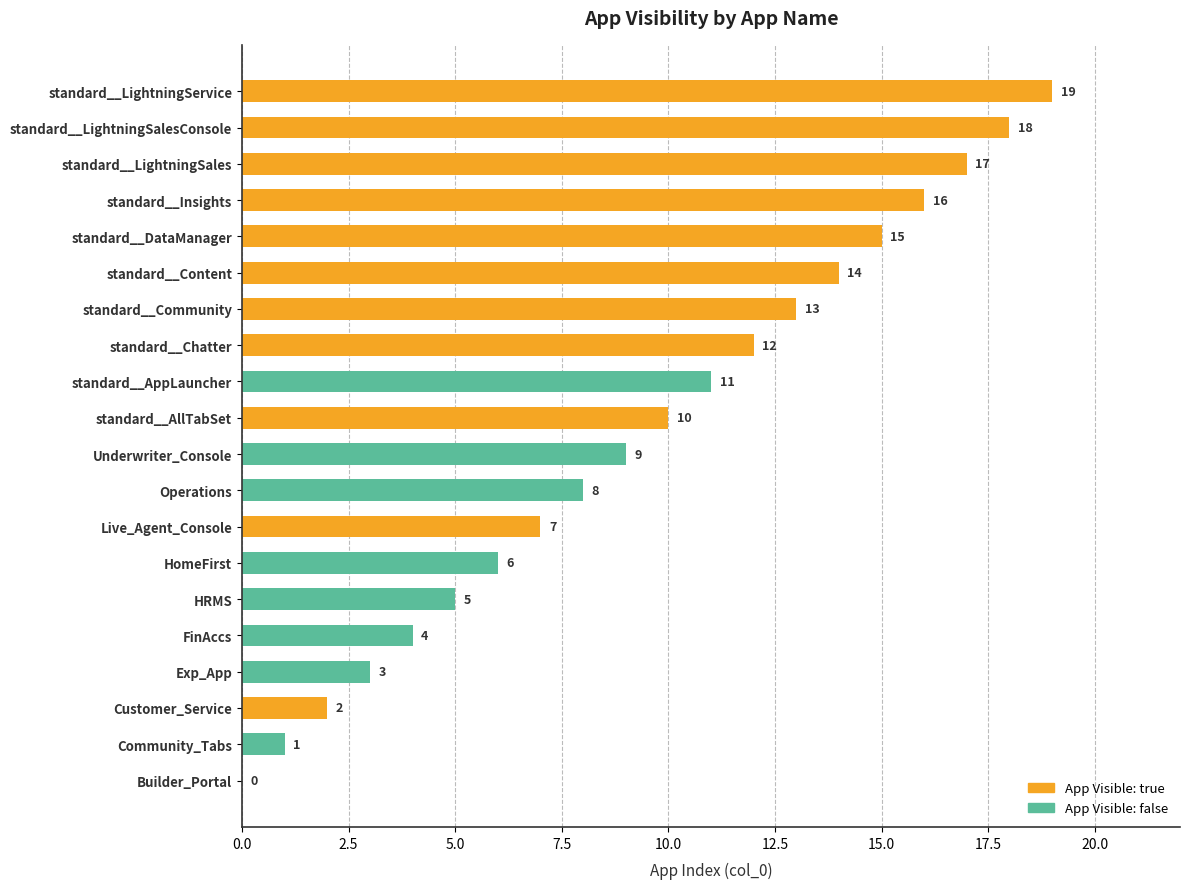

Which has a higher value, FinAccs or standard__AllTabSet?

standard__AllTabSet